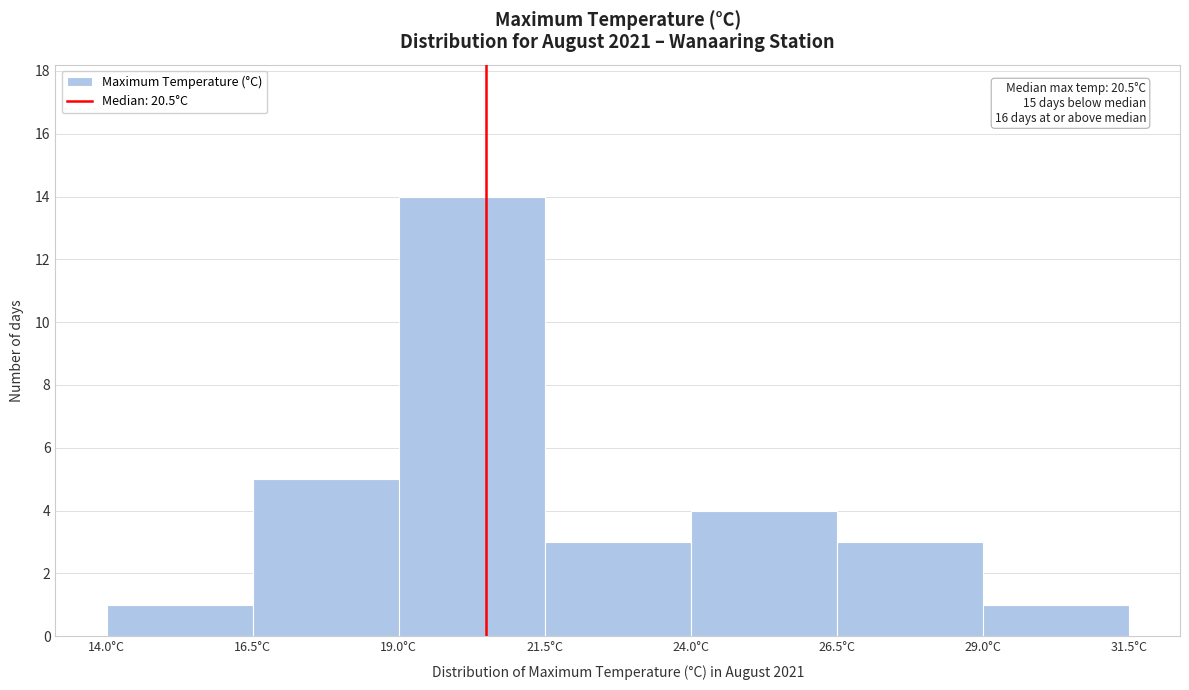

Over which range of the x-axis is the bar tallest?

19.0 to 21.5